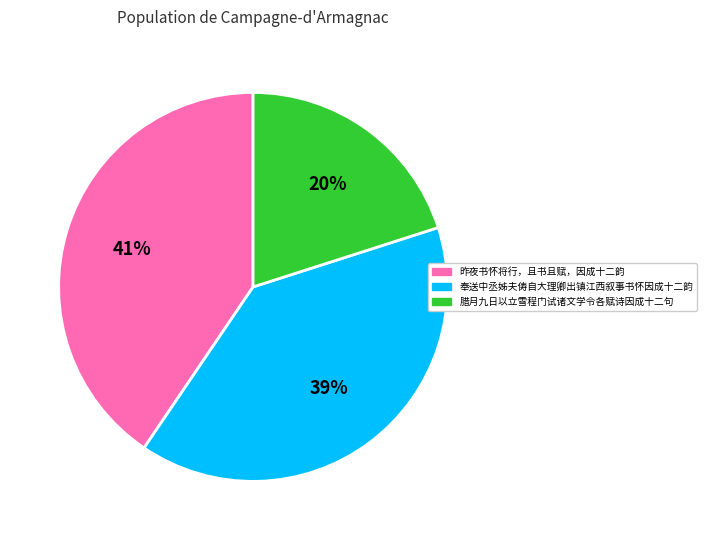

What percentage is the 奉送中丞姊夫俦自大理卿出镇江西叙事书怀因成十二韵 slice, to the nearest percent?

39%